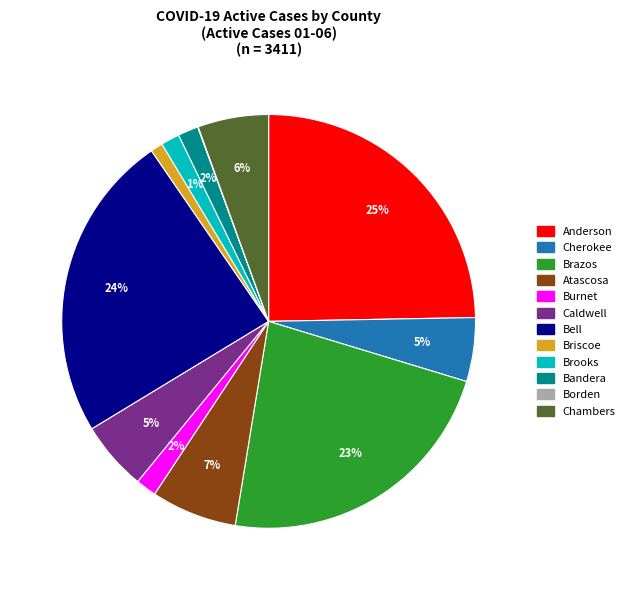

To the nearest percent, what is the difference between the largest and smallest slice percentages?

25%